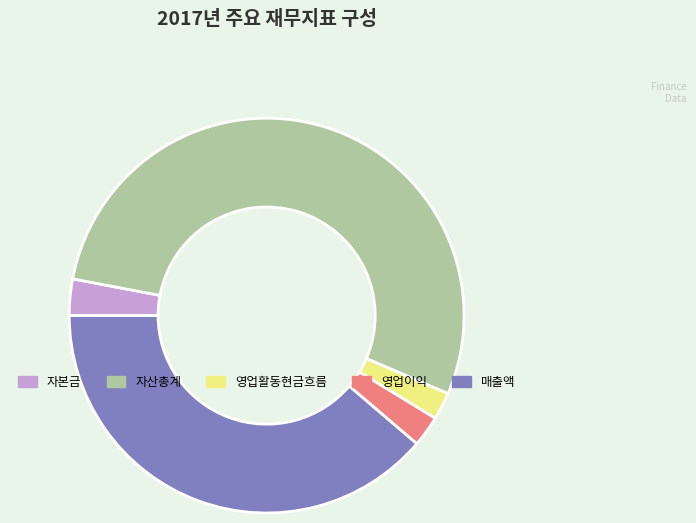

How many segments does this pie chart have?

5